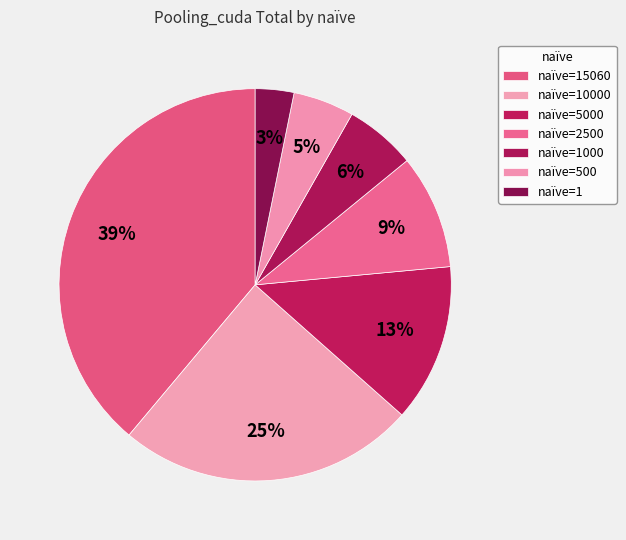

Count the number of slices in the pie.

7